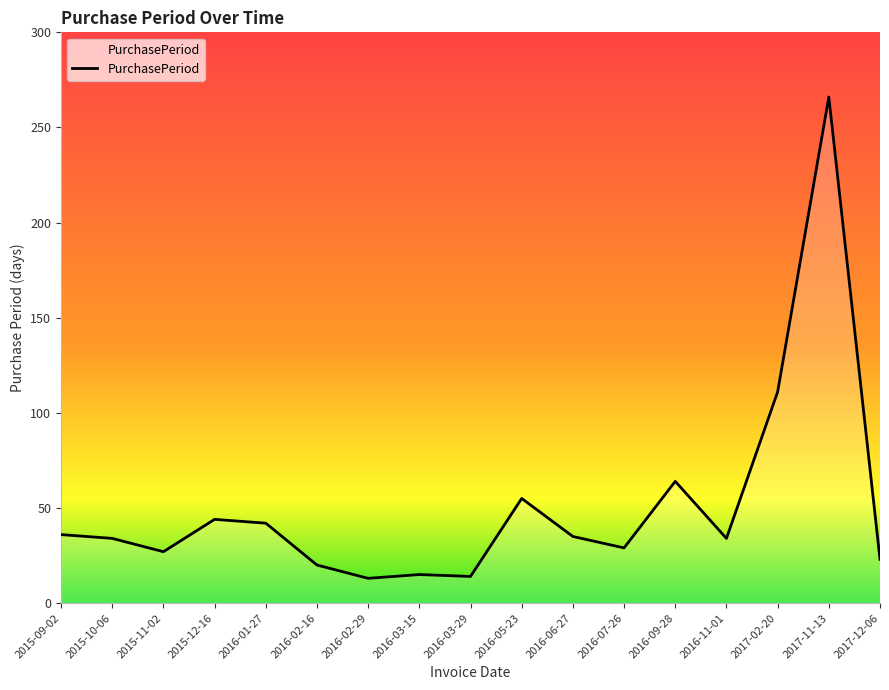

What position from the left is 2016-09-28?

13